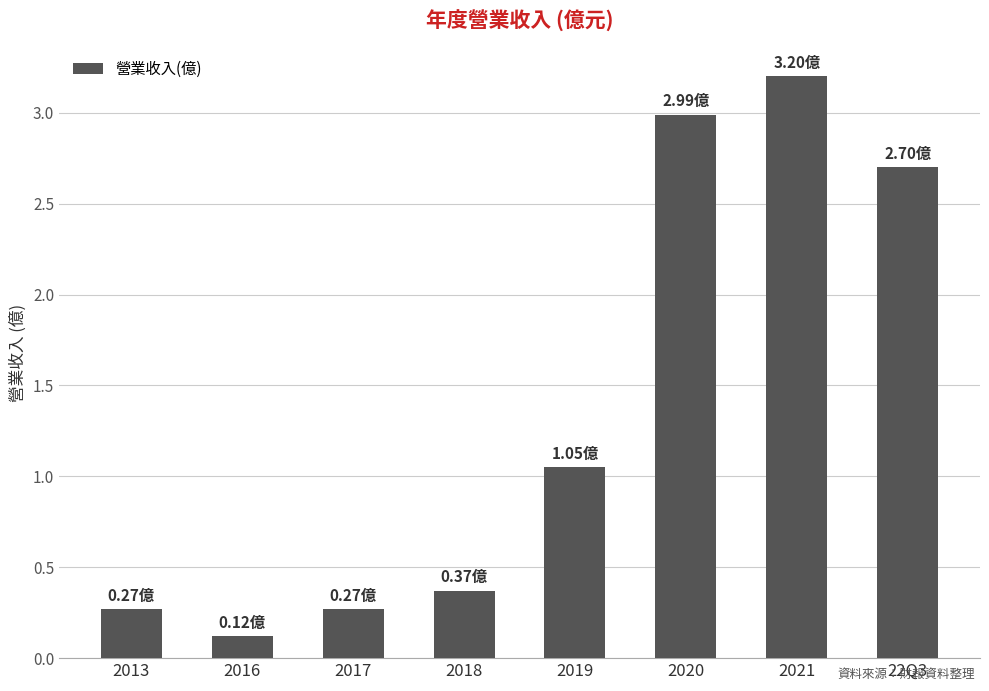

How many bars are there in total?

8